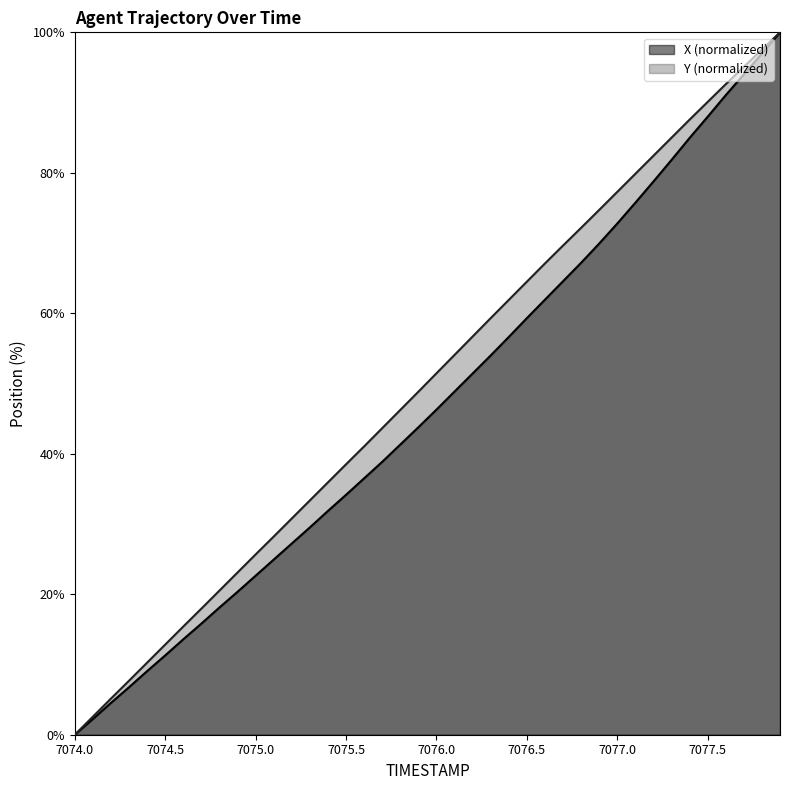

List the series in order of their peak value, lowest first.

X, Y